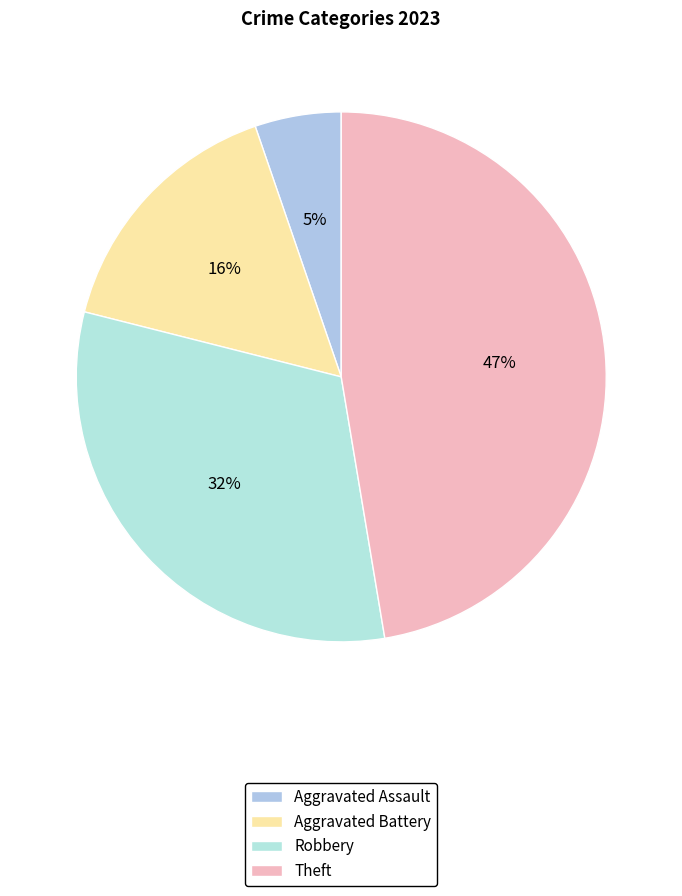

To the nearest percent, what portion does Aggravated Assault represent?

5%